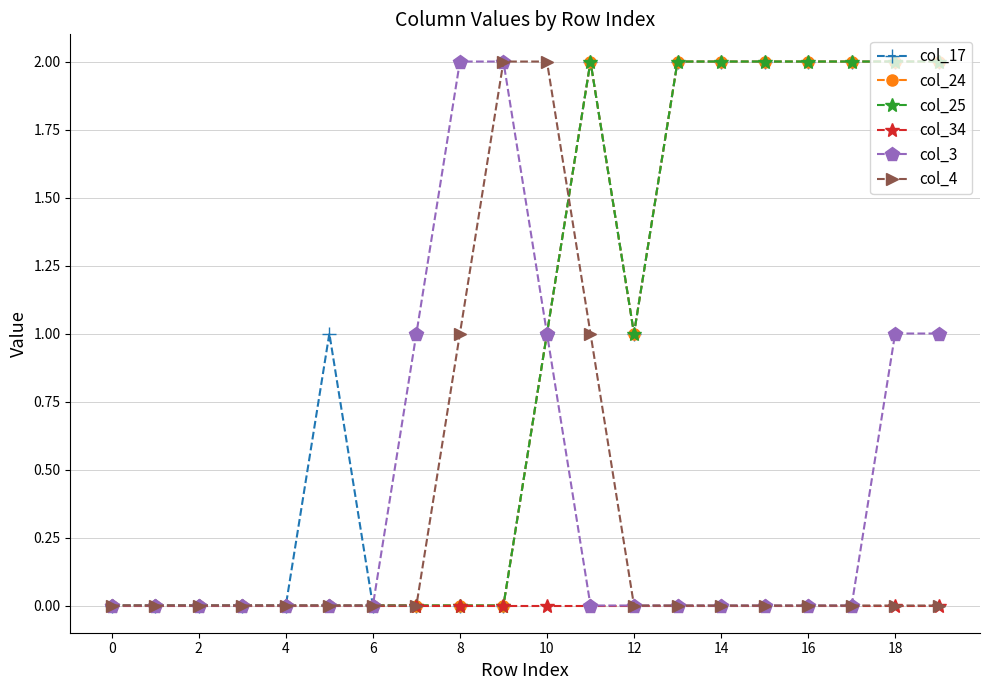

At which category is the sum across all series the highest?

11